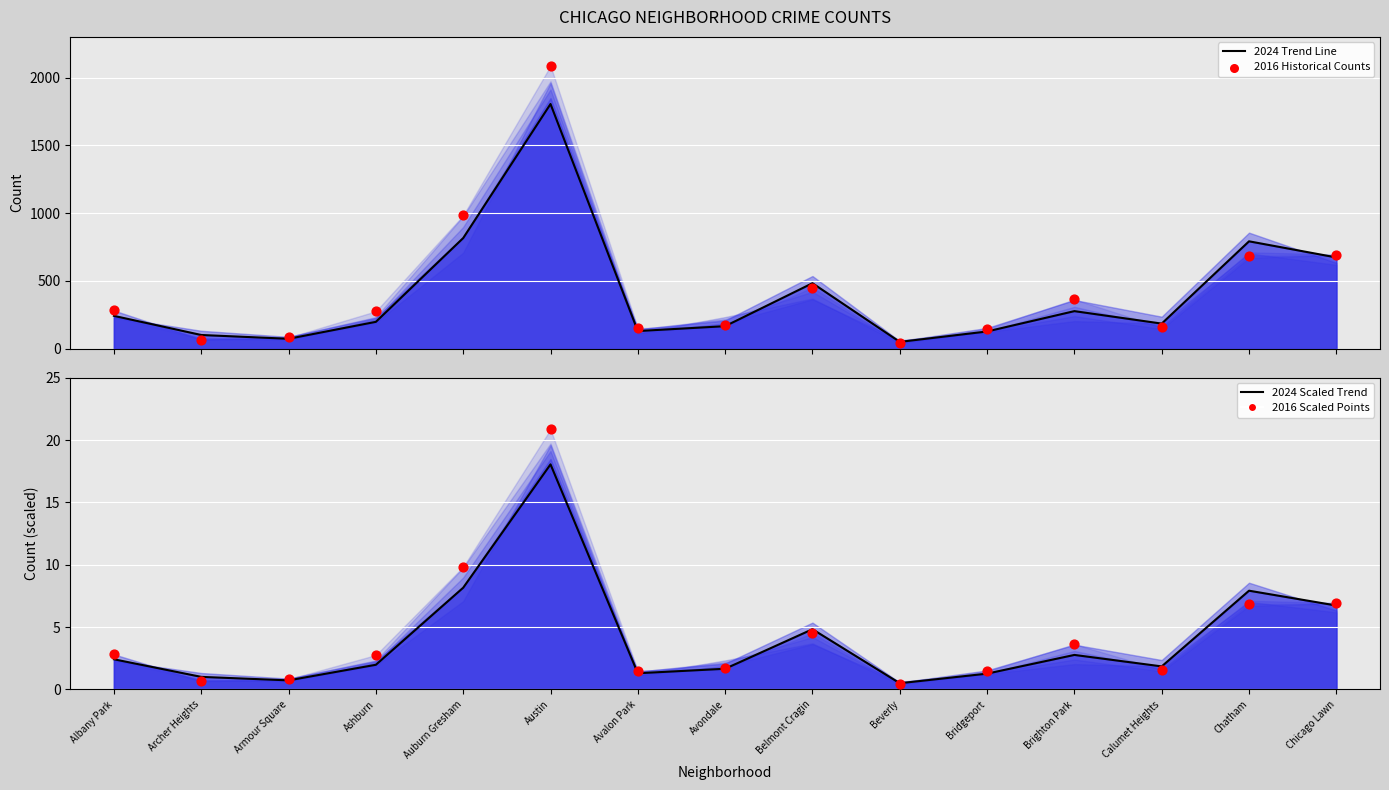

Is the value of 2024 line at Avondale greater than the value of 2024 scaled at Albany Park?

Yes